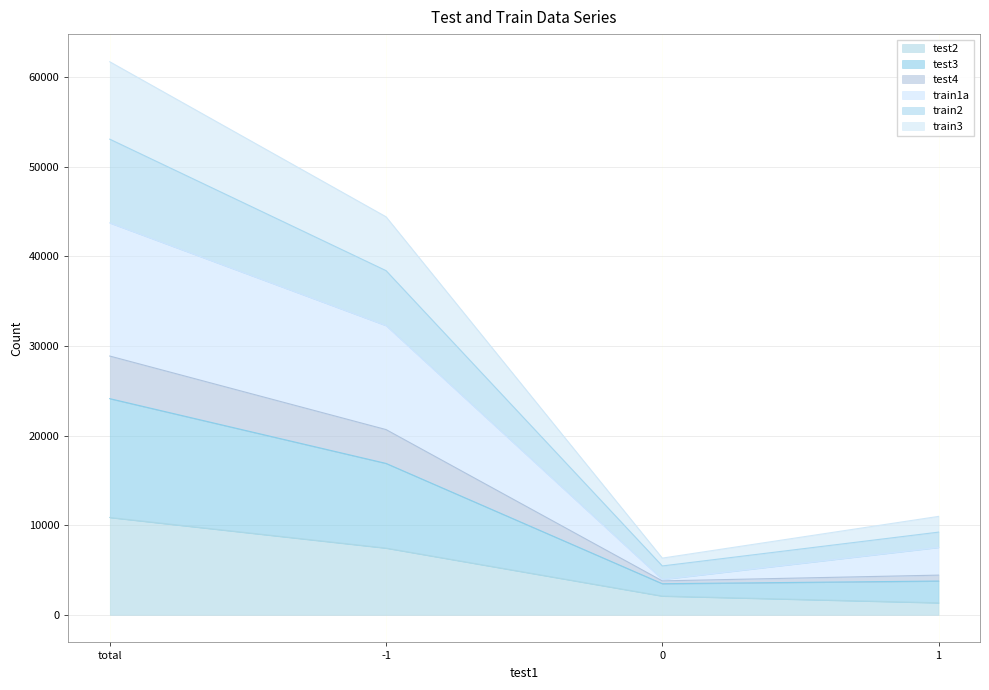

True or false: test3 and test4 intersect in this chart.

False